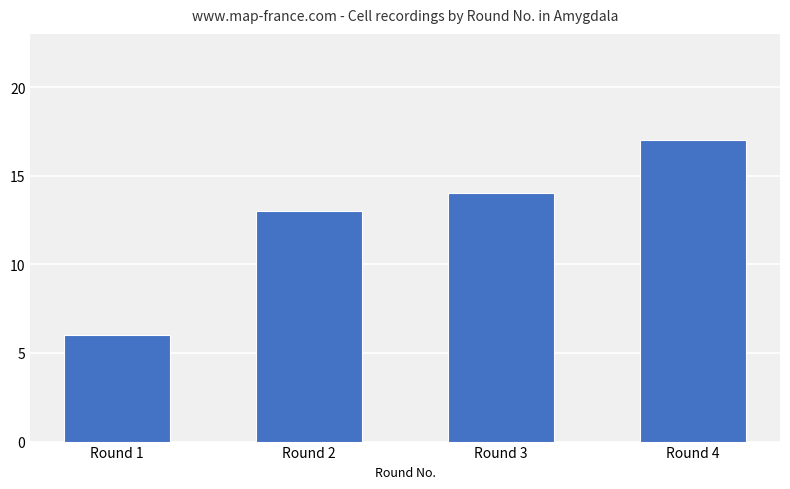

What is the difference between the second highest and minimum values?

8